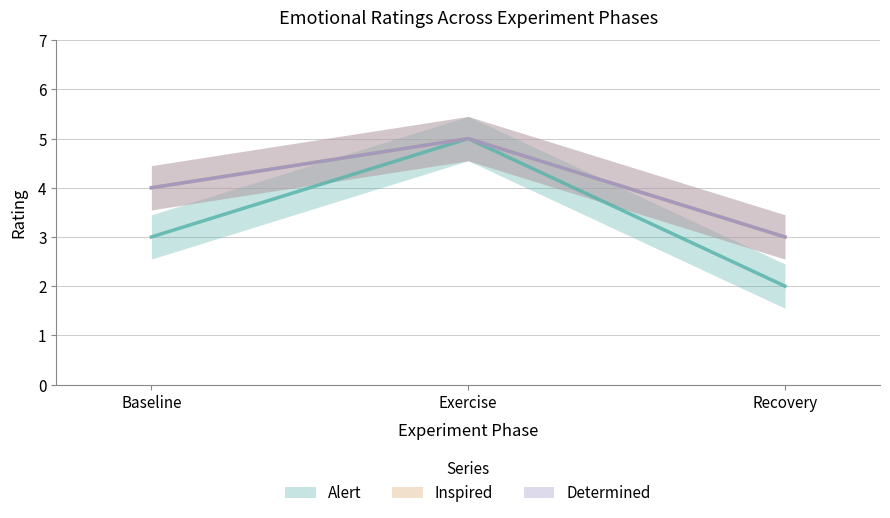

The Determined series shows 2 at Exercise. True or false?

False